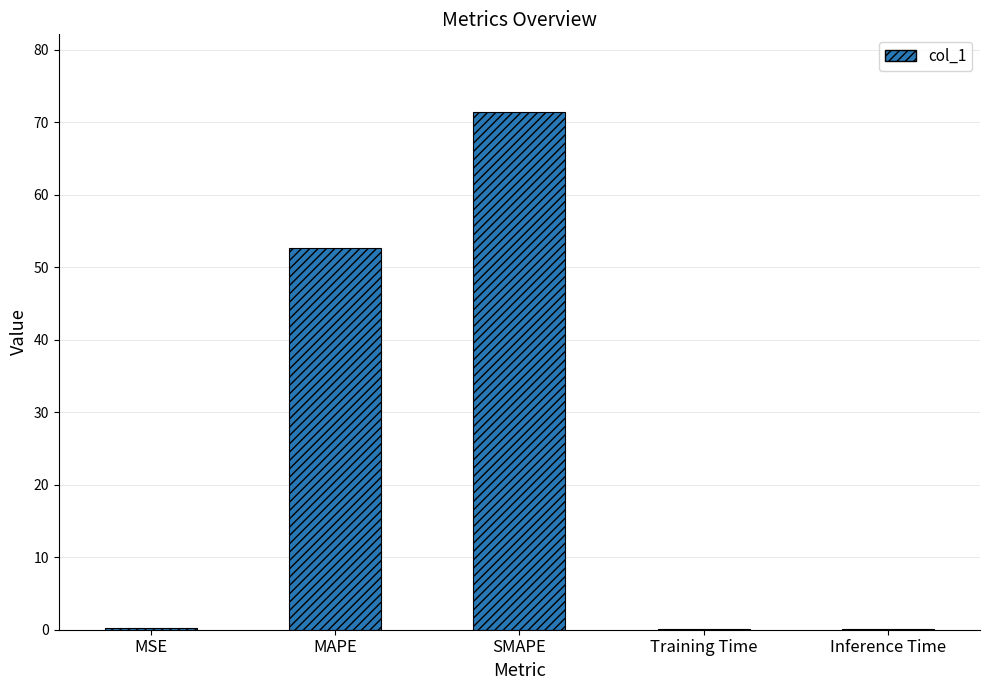

The value at SMAPE is 113.0. True or false?

False